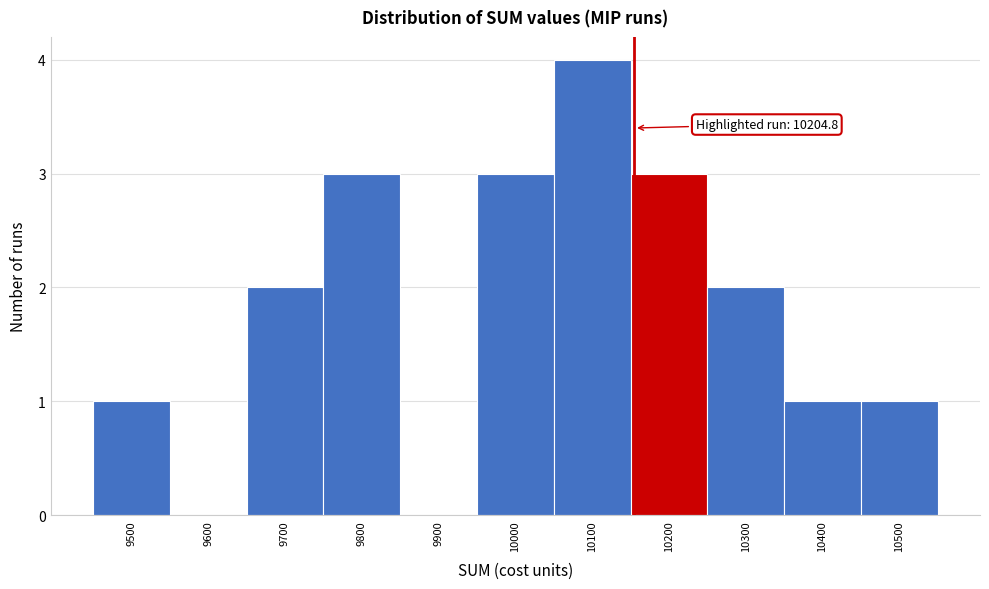

Reading right to left, extract all data points from this chart.

10500=1	10400=1	10300=2	10200=3	10100=4	10000=3	9900=0	9800=3	9700=2	9600=0	9500=1